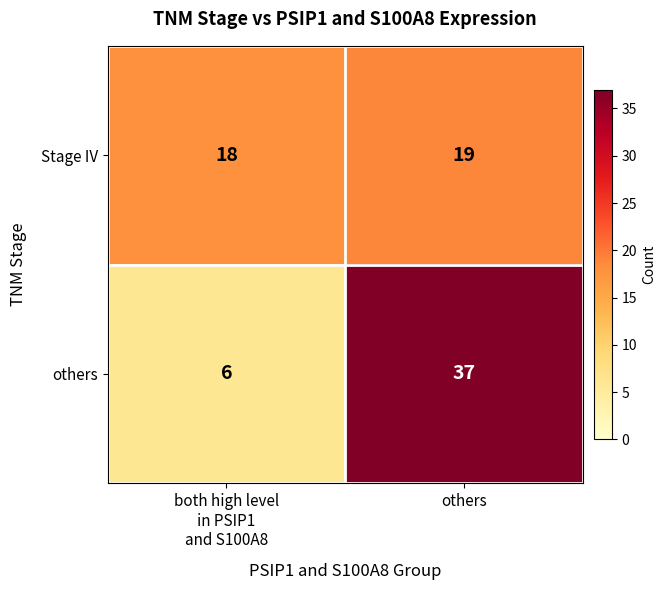

Reading left to right, extract all data points from this chart.

Stage IV: 18	19
others: 6	37